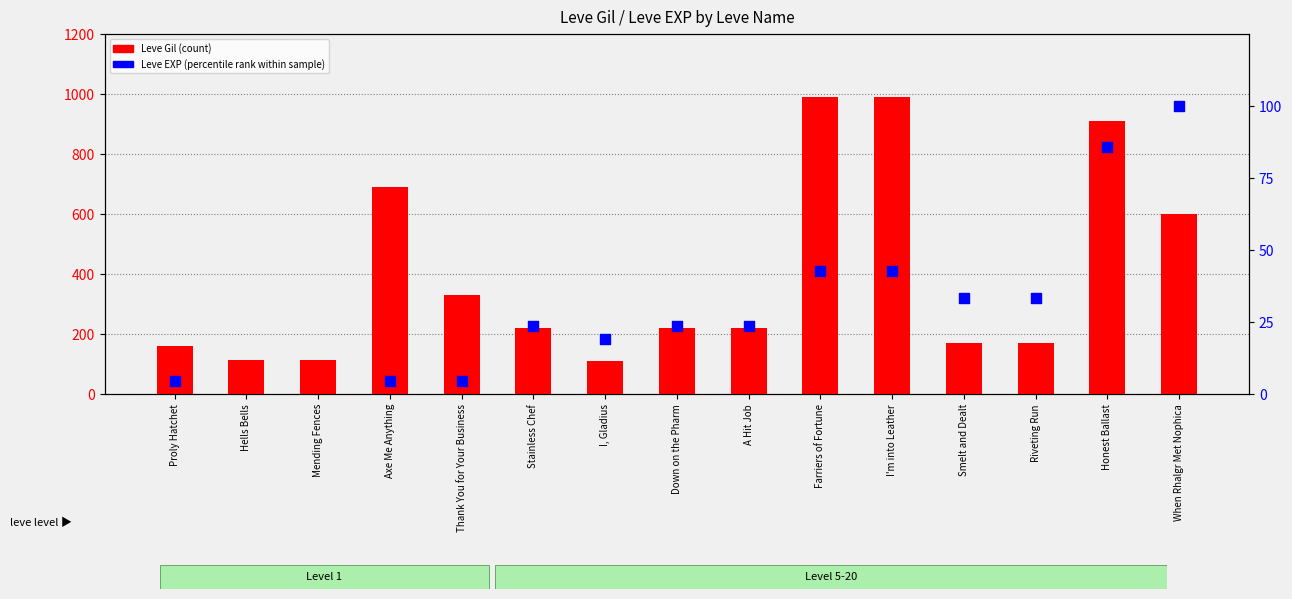

Which series has the largest total across all categories?

Leve EXP (percentile rank)